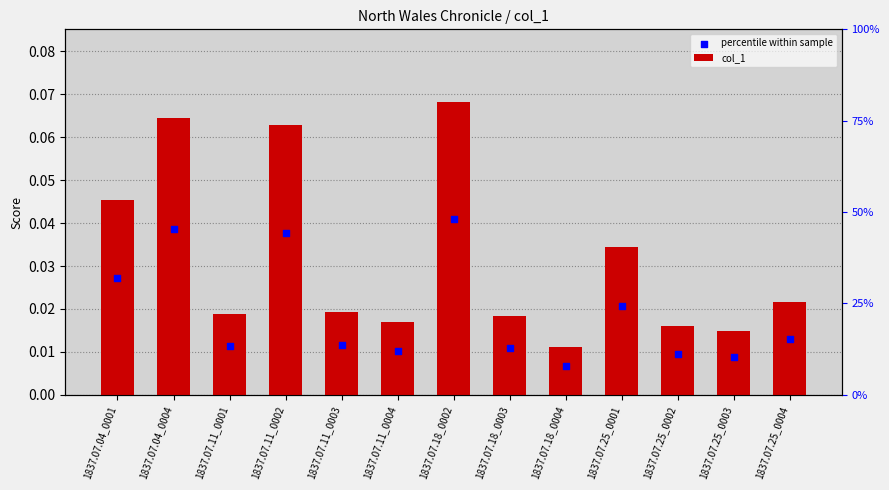

Which series reaches the maximum Y coordinate?

col_1